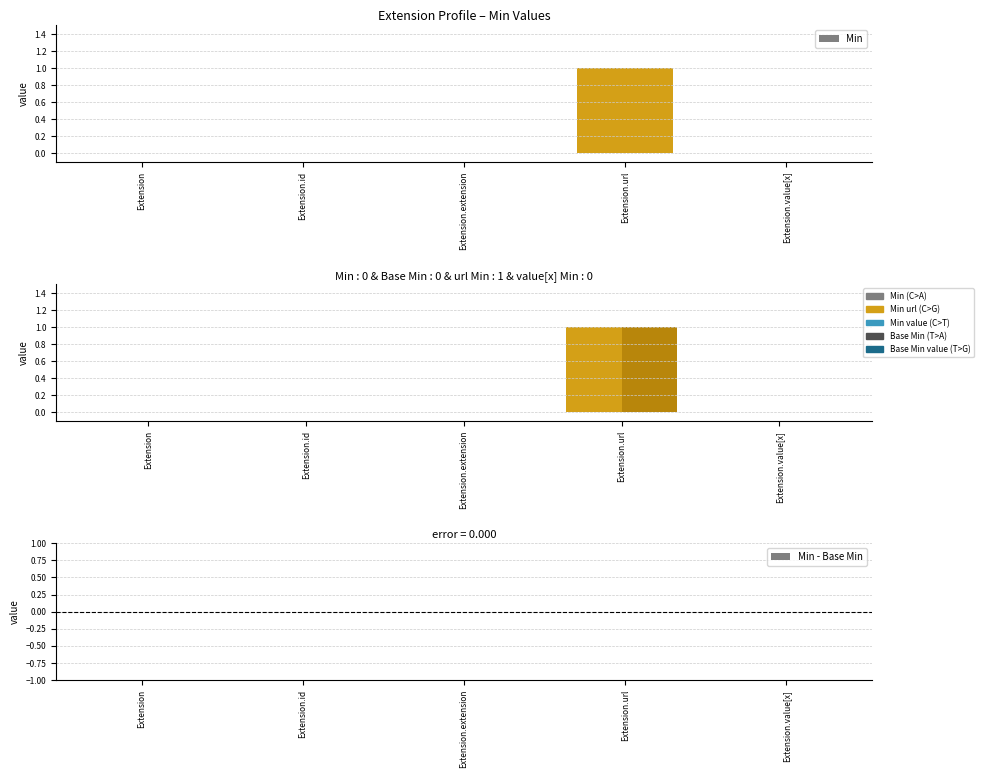

What are all the series names shown in the legend?

Min, Base Min, Min - Base Min